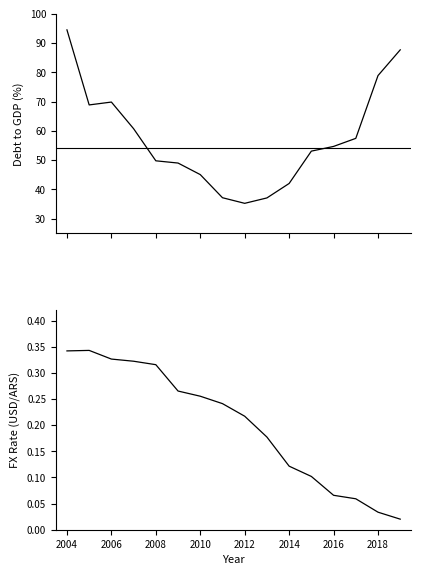

True or false: debt_to_GDP and fx intersect in this chart.

False